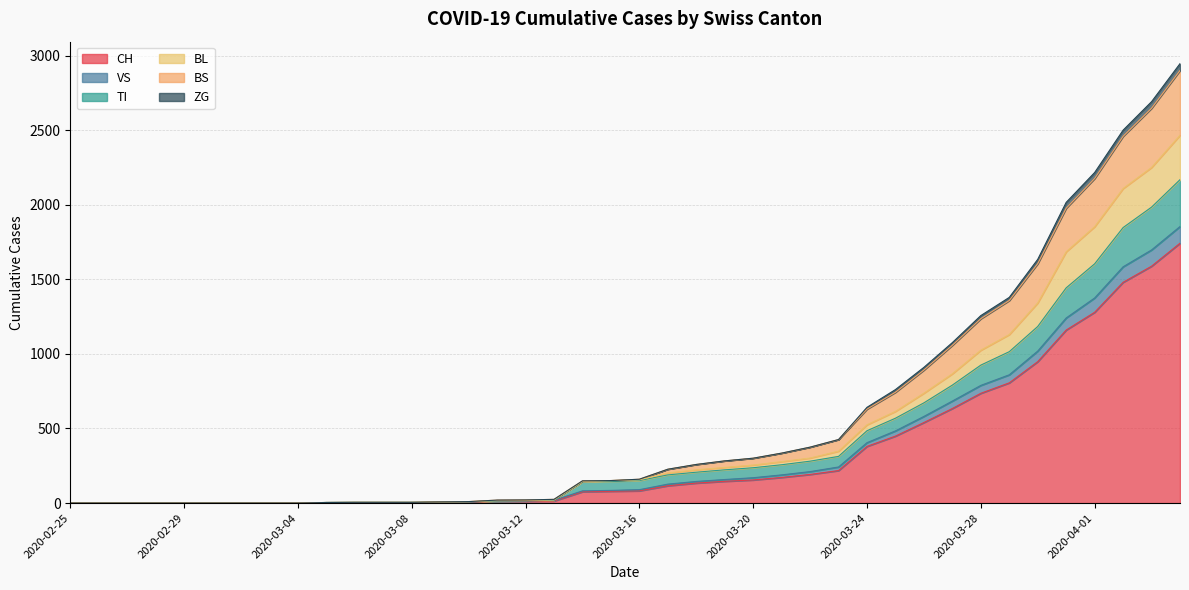

Does the chart display data point markers on the line(s)?

No